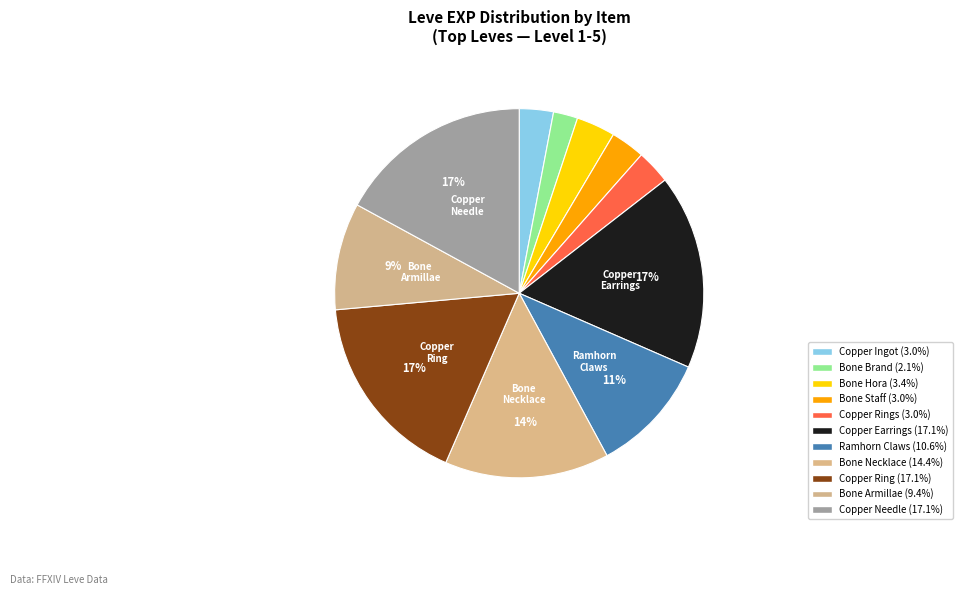

How many segments does this pie chart have?

11